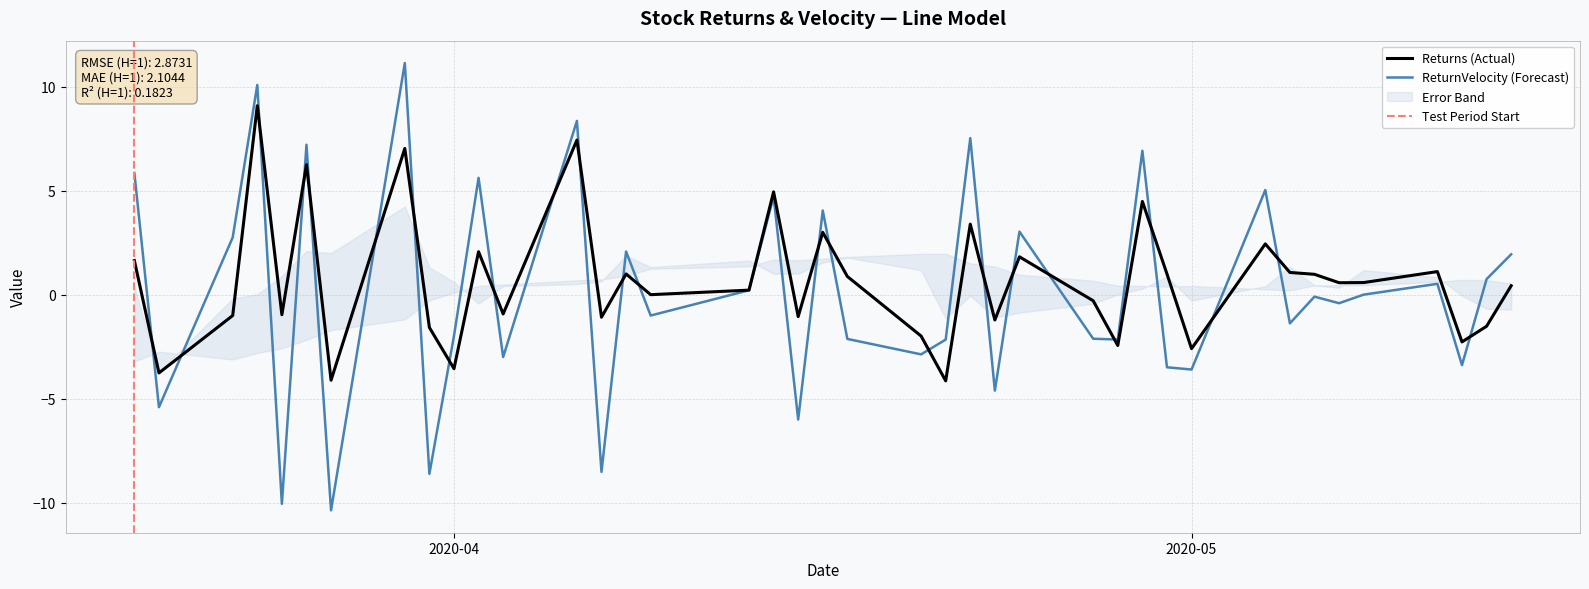

Which series has the widest spread of values?

ReturnVelocity